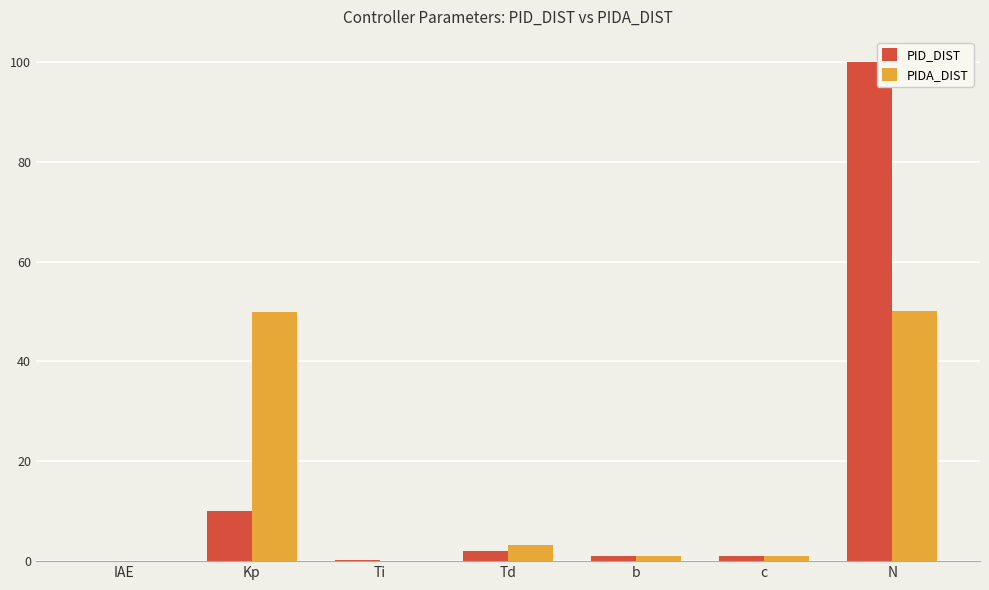

How many groups of bars are there?

7